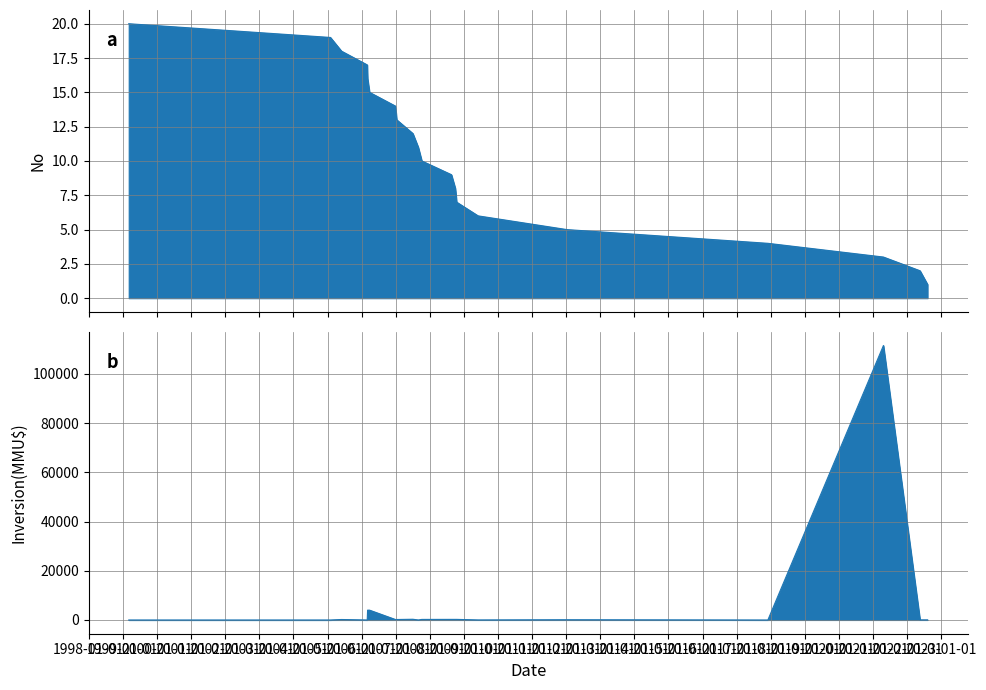

What is the difference between the Inversion(MMU$) values at 02/03/2006 and 20/08/2008?

250